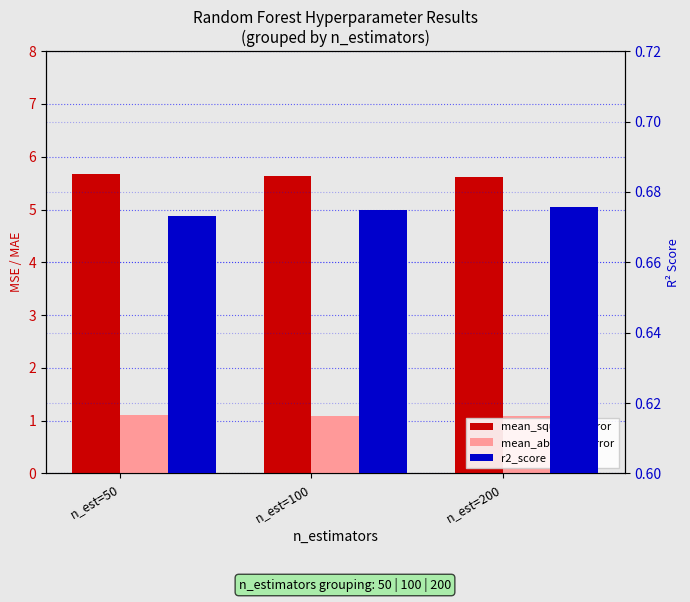

Reading right to left, list all the values displayed in this chart.

mean_squared_error: 5.6	5.6	5.7
mean_absolute_error: 1.1	1.1	1.1
r2_score: 0.7	0.7	0.7